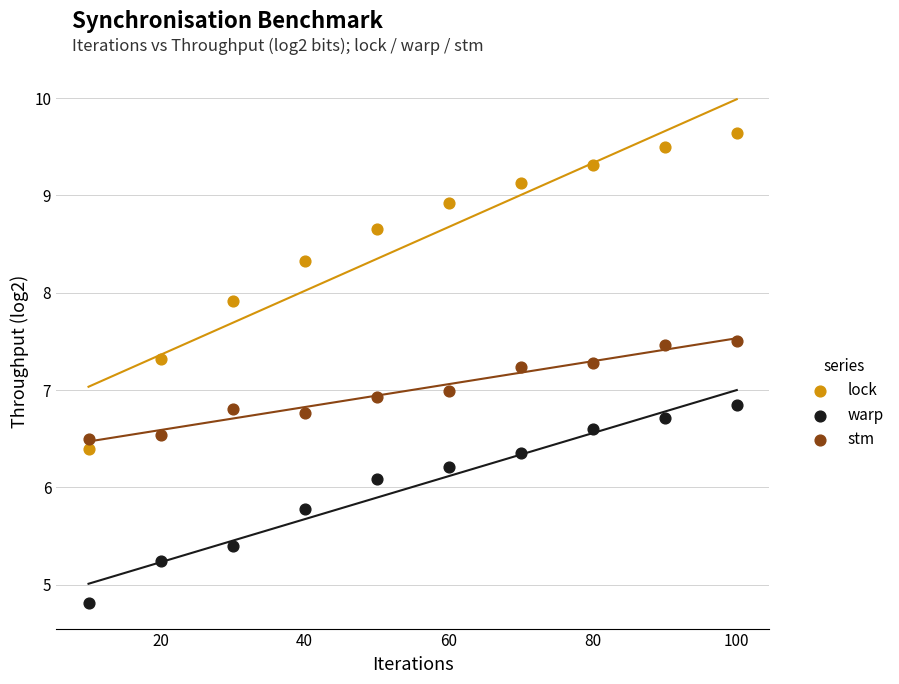

Across all data points, what is the range of Y values (max minus min)?

4.8